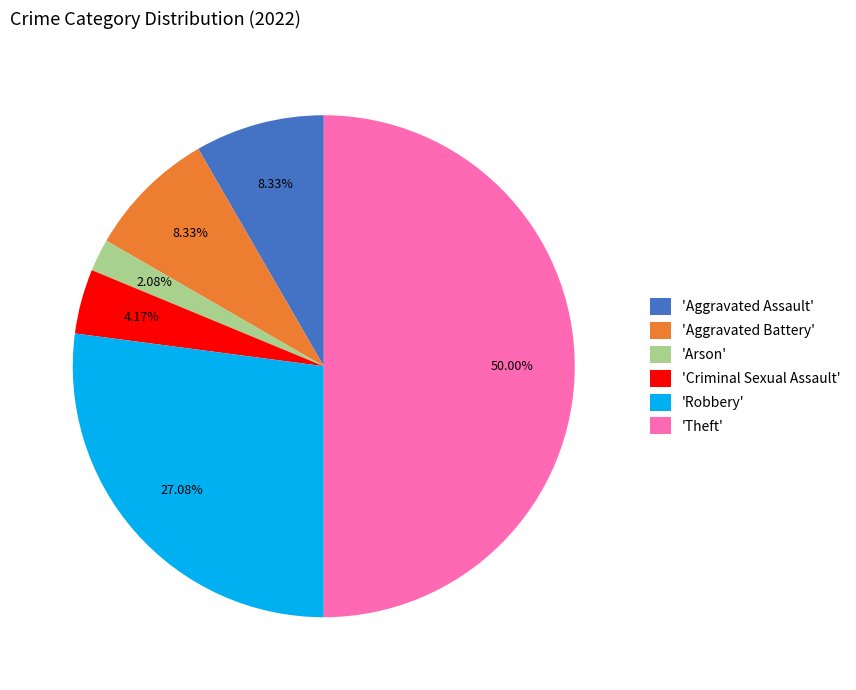

Do 'Arson' and 'Robbery' together represent more than half of the pie?

No